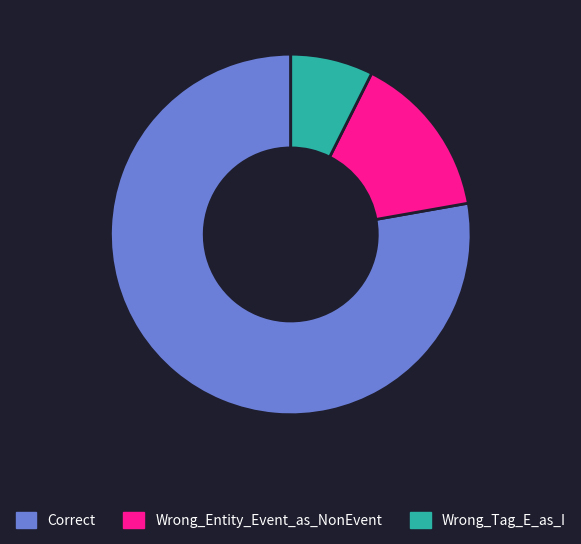

What is the smallest slice in the pie chart?

Wrong_Tag_E_as_I